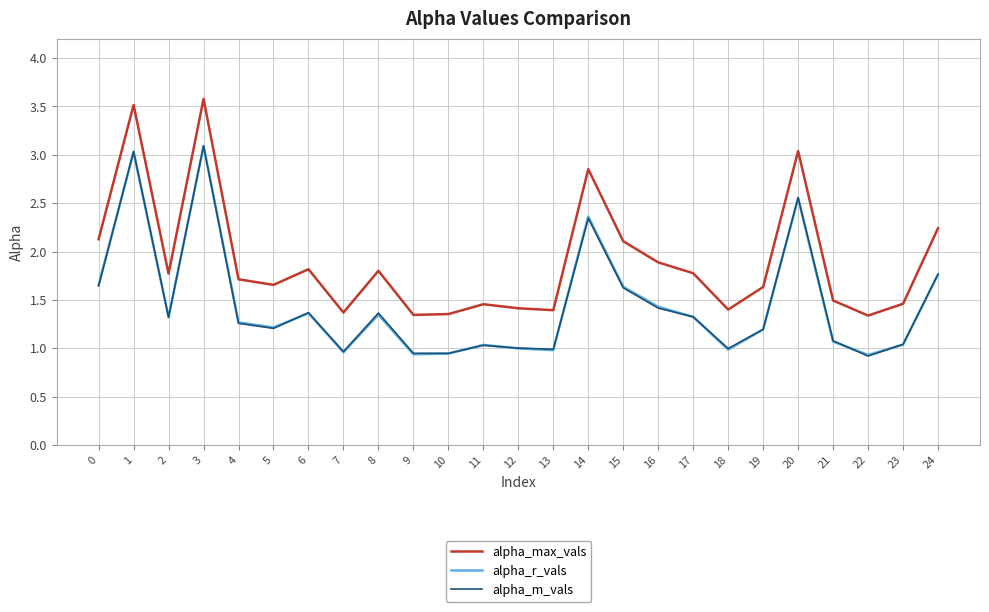

How many times do alpha_m_vals and alpha_r_vals cross each other?

9